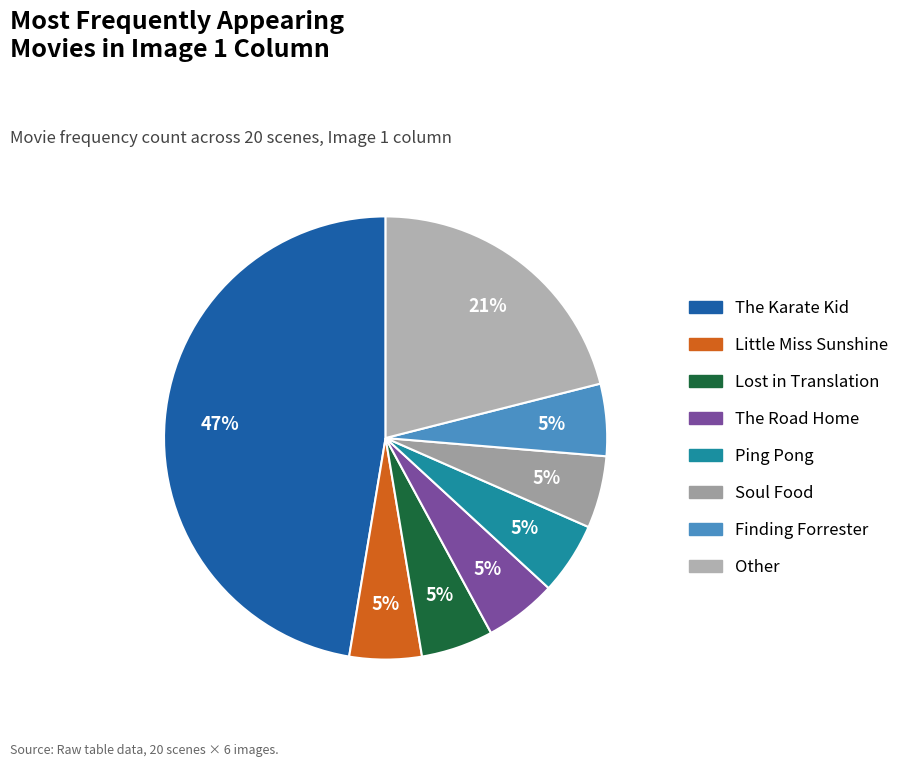

How many segments does this pie chart have?

8